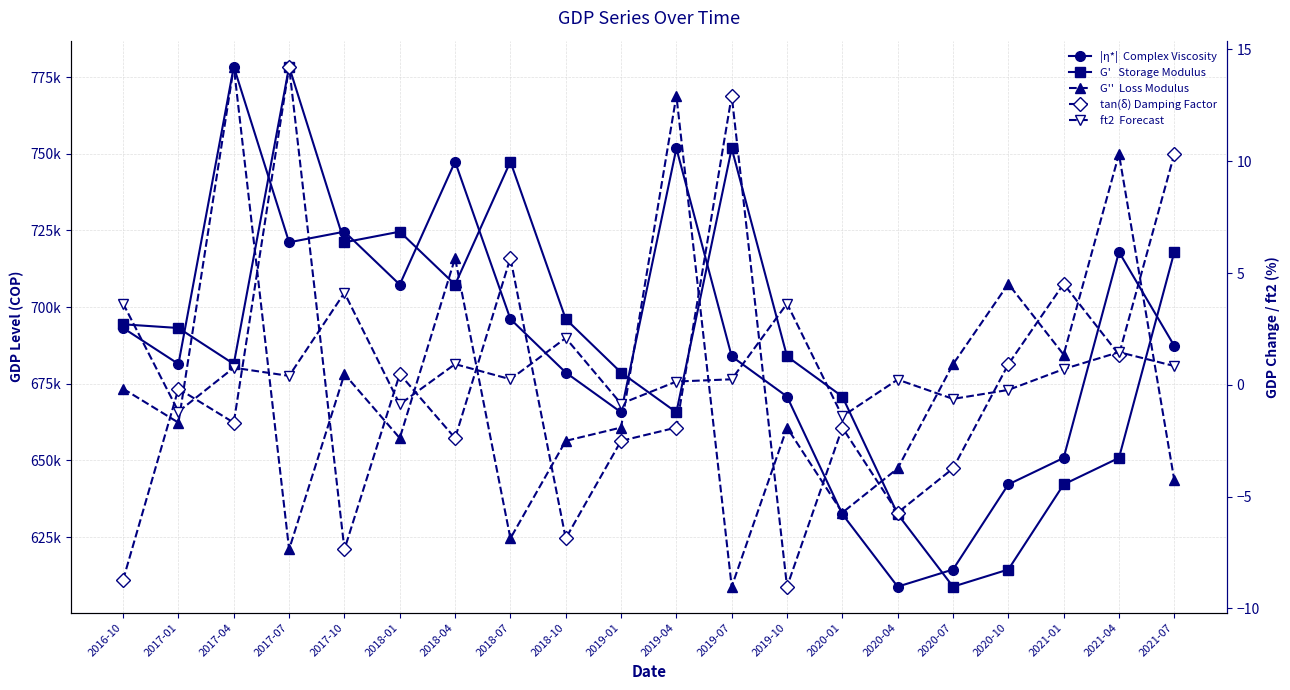

How many times do lag_pib.ch and ft2 cross each other?

13